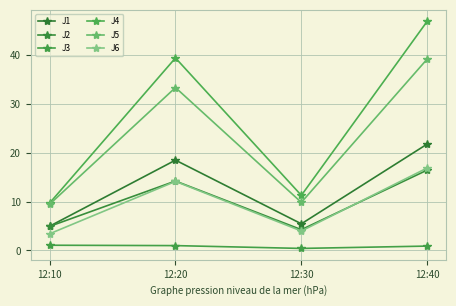

Read the J6 value at 12:40.

16.9